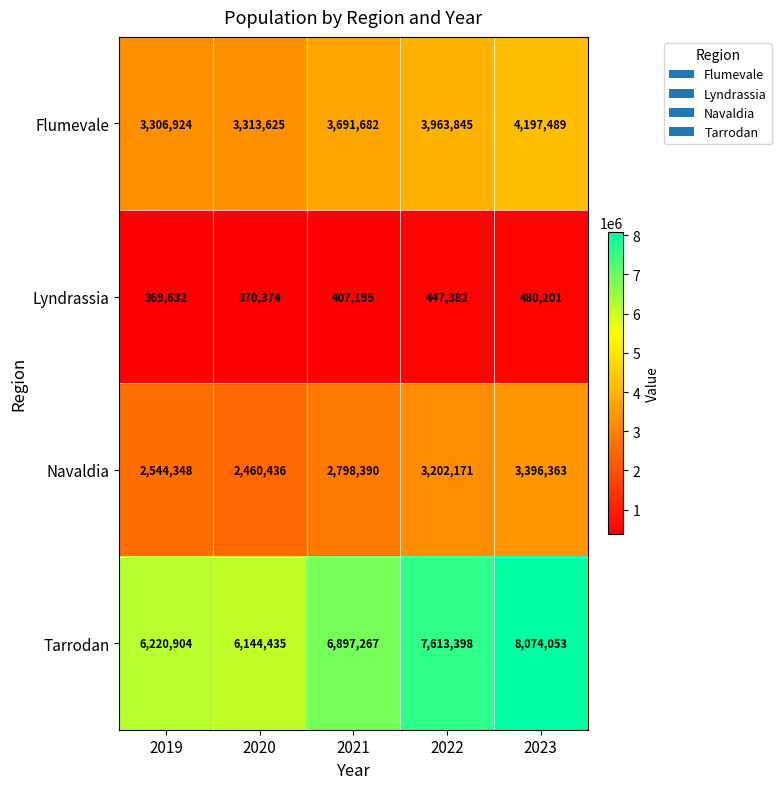

At how many categories does at least one series exceed 2184263?

5